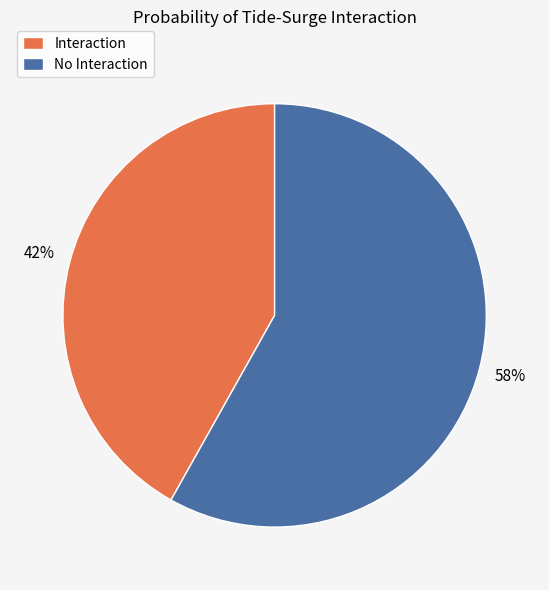

Is the sum of Interaction and No Interaction greater than half?

Yes